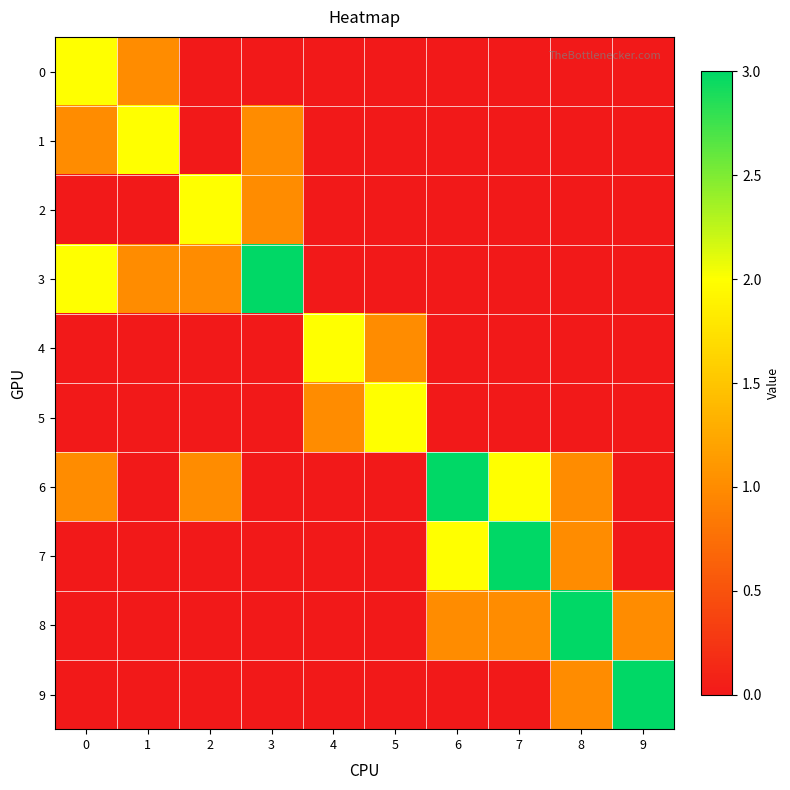

Reading left to right, extract all data points from this chart.

0: 0=2	1=1	2=0	3=0	4=0	5=0	6=0	7=0	8=0	9=0
1: 0=1	1=2	2=0	3=1	4=0	5=0	6=0	7=0	8=0	9=0
2: 0=0	1=0	2=2	3=1	4=0	5=0	6=0	7=0	8=0	9=0
3: 0=2	1=1	2=1	3=3	4=0	5=0	6=0	7=0	8=0	9=0
4: 0=0	1=0	2=0	3=0	4=2	5=1	6=0	7=0	8=0	9=0
5: 0=0	1=0	2=0	3=0	4=1	5=2	6=0	7=0	8=0	9=0
6: 0=1	1=0	2=1	3=0	4=0	5=0	6=3	7=2	8=1	9=0
7: 0=0	1=0	2=0	3=0	4=0	5=0	6=2	7=3	8=1	9=0
8: 0=0	1=0	2=0	3=0	4=0	5=0	6=1	7=1	8=3	9=1
9: 0=0	1=0	2=0	3=0	4=0	5=0	6=0	7=0	8=1	9=3